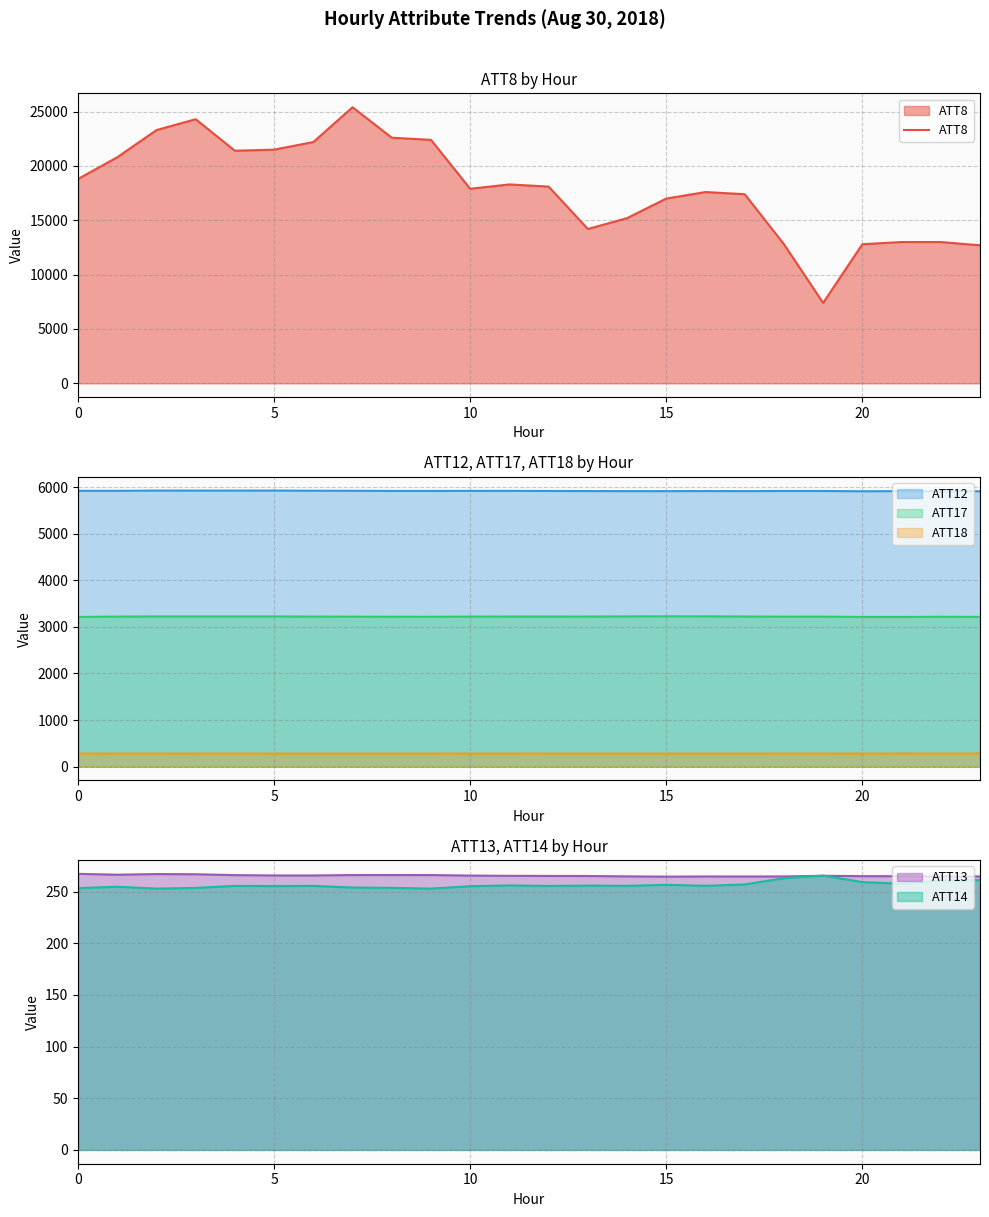

What is the difference between the maximum and minimum values in the ATT14 series?

12.6